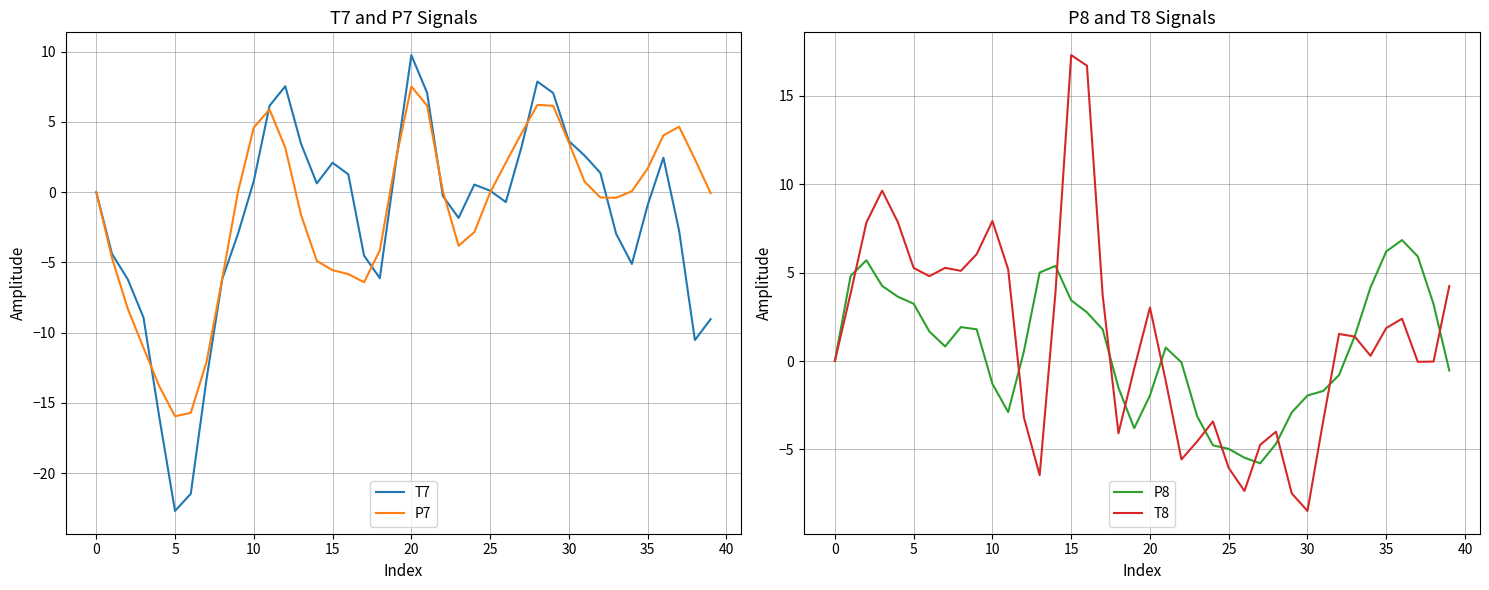

What is the maximum value for P7?

7.5